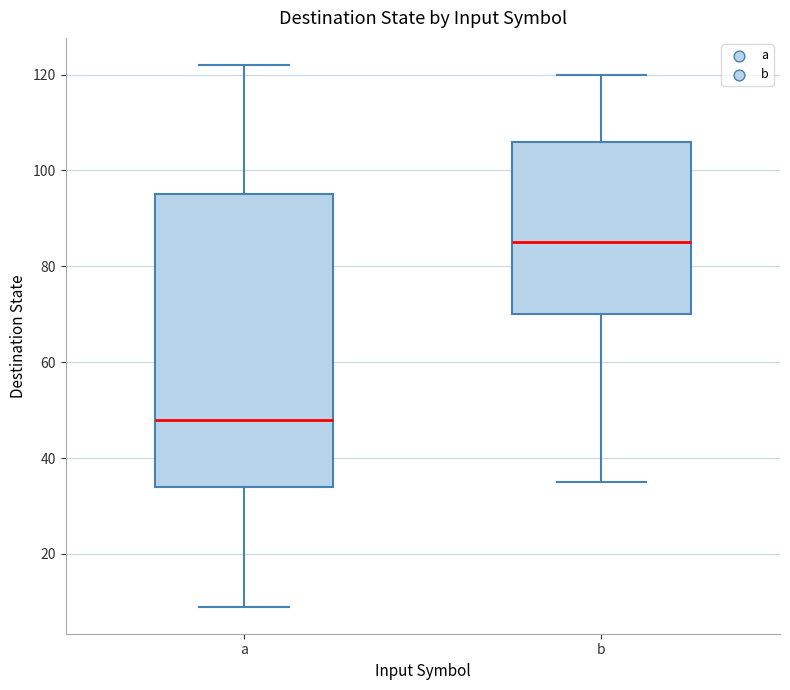

Which box has the highest median line?

b